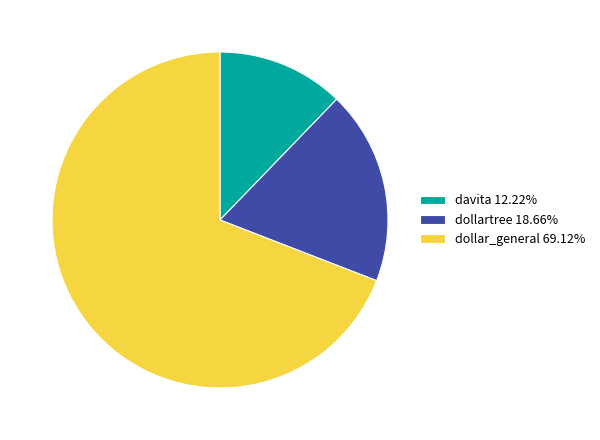

Does any single category account for the majority?

Yes